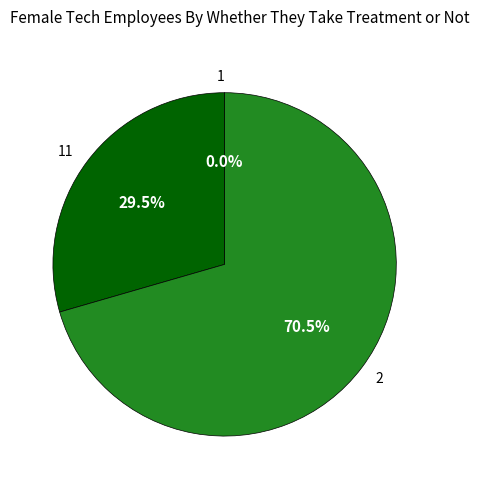

What portion of the pie excludes 2?

29.5%